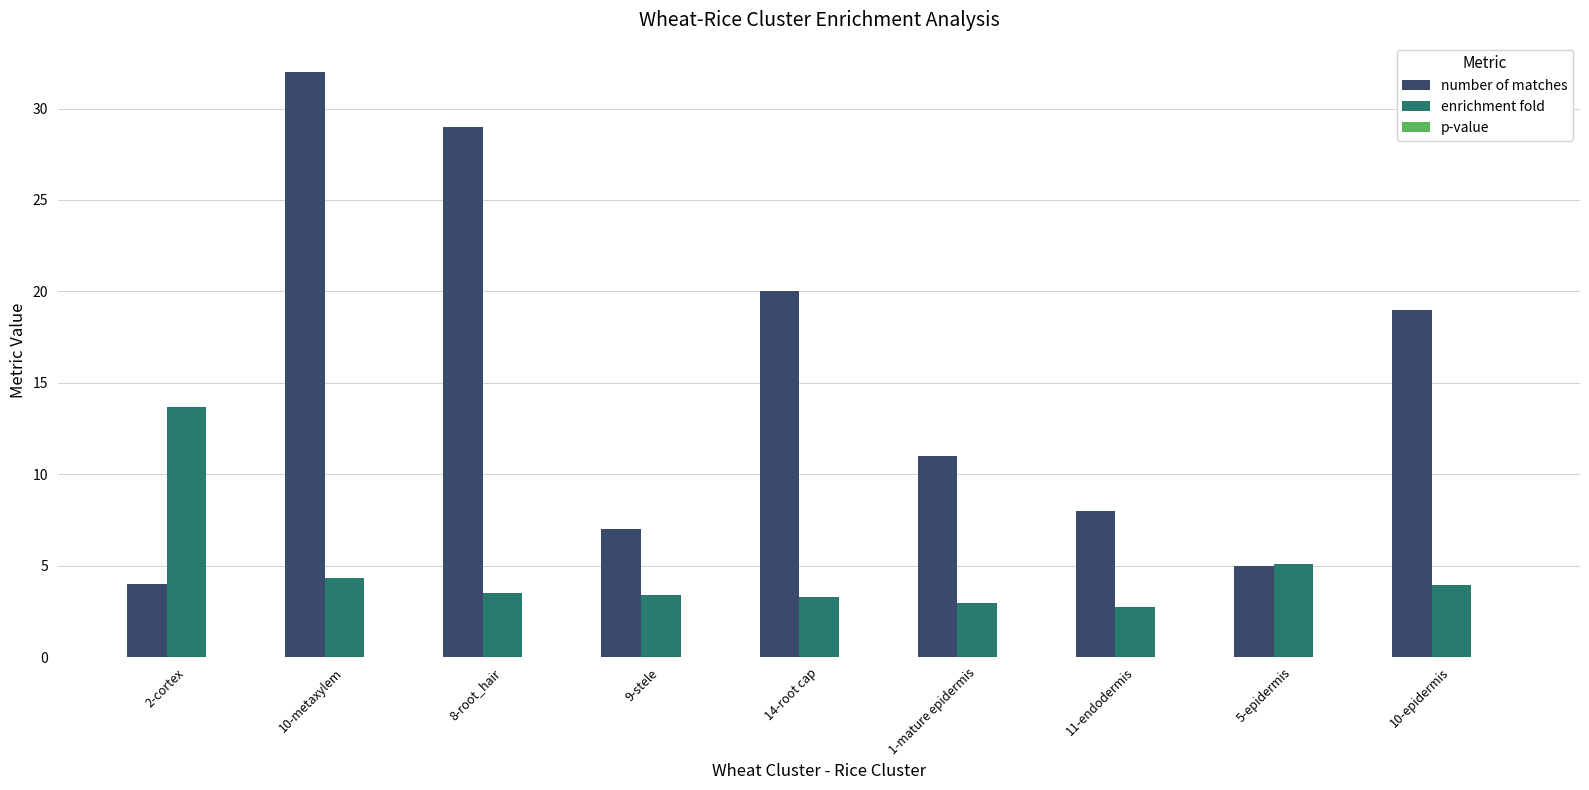

The value of enrichment fold at 8-root_hair is 3.5. True or false?

True